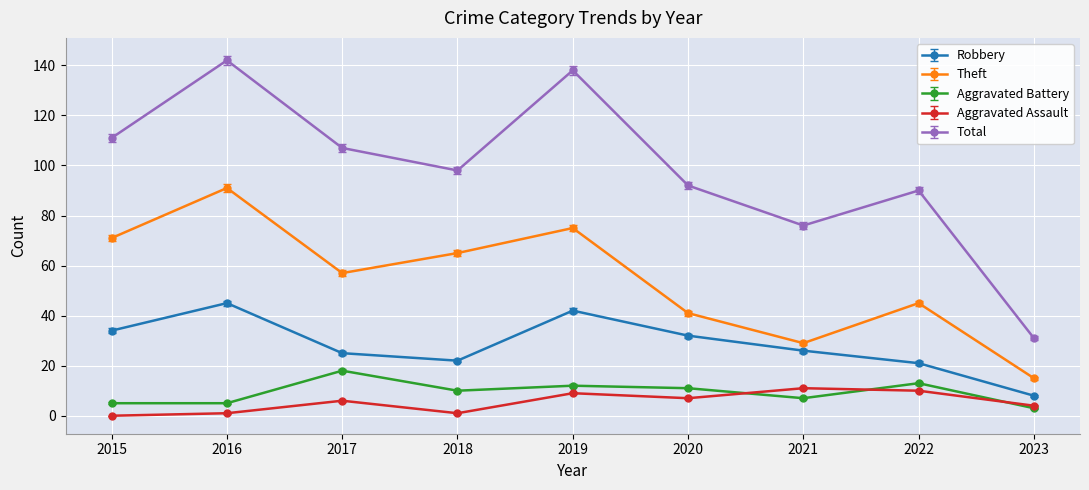

True or false: Robbery and Aggravated Assault intersect in this chart.

False